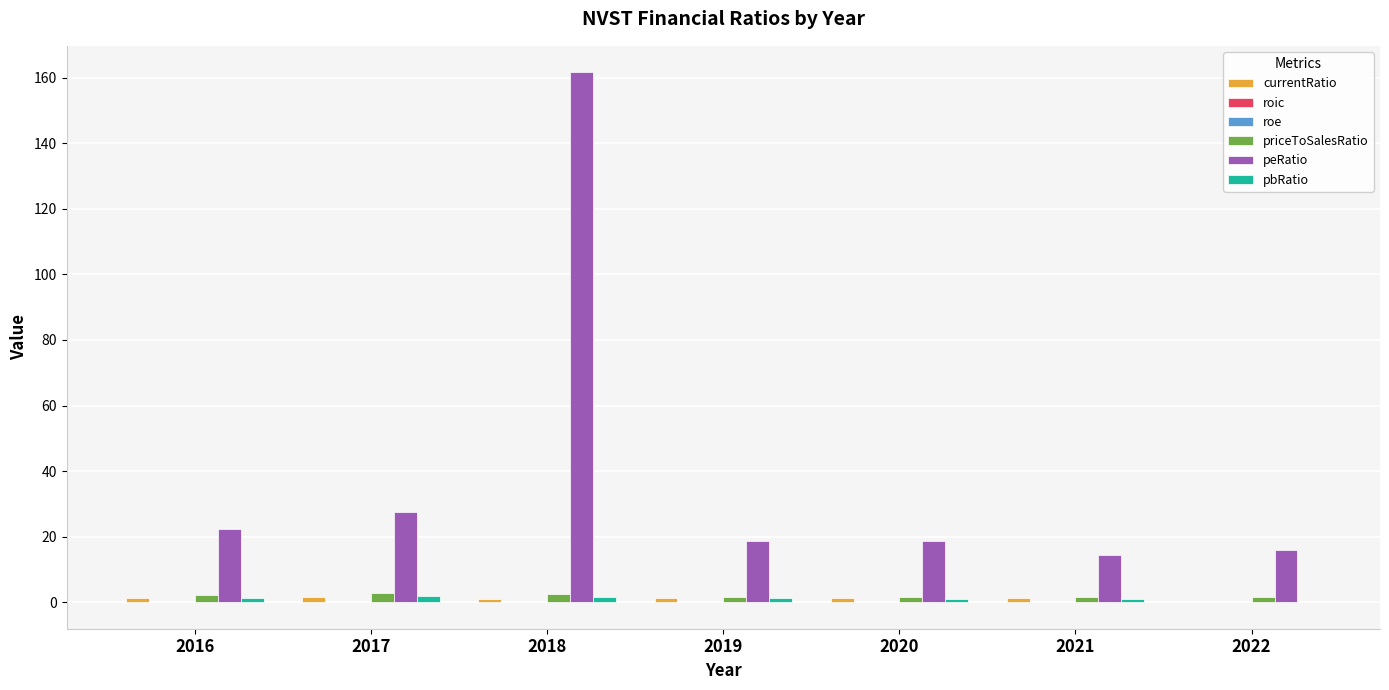

What is the difference between the peRatio values at 2019 and 2016?

3.8